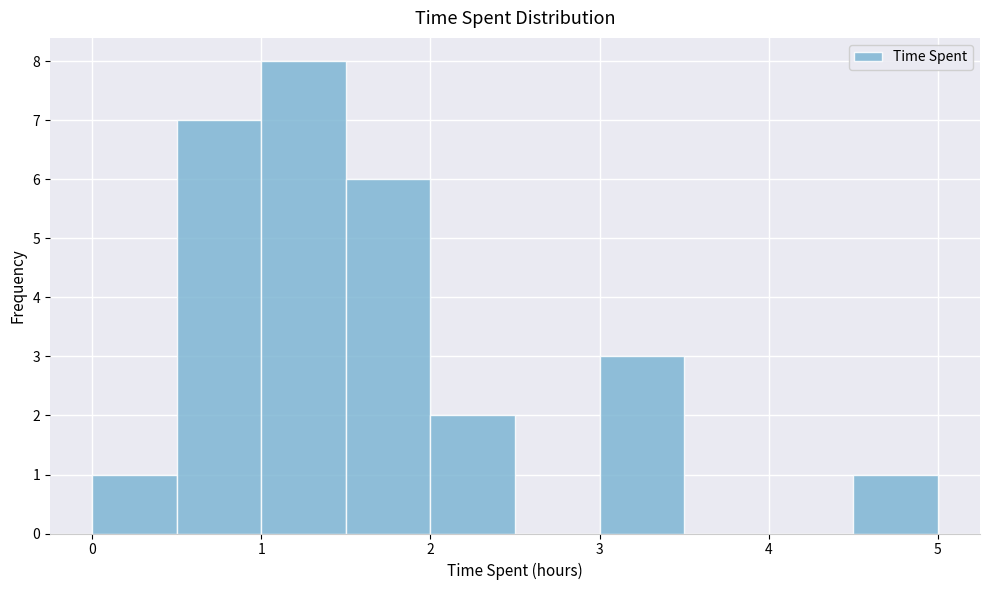

Reading left to right, list every bar in this chart as the range it spans on the x-axis followed by its height. The values are not printed on the chart, so give them approximately, as read against the axis.

0.0 to 0.5: 1
0.5 to 1.0: 7
1.0 to 1.5: 8
1.5 to 2.0: 6
2.0 to 2.5: 2
2.5 to 3.0: 0
3.0 to 3.5: 3
3.5 to 4.0: 0
4.0 to 4.5: 0
4.5 to 5.0: 1